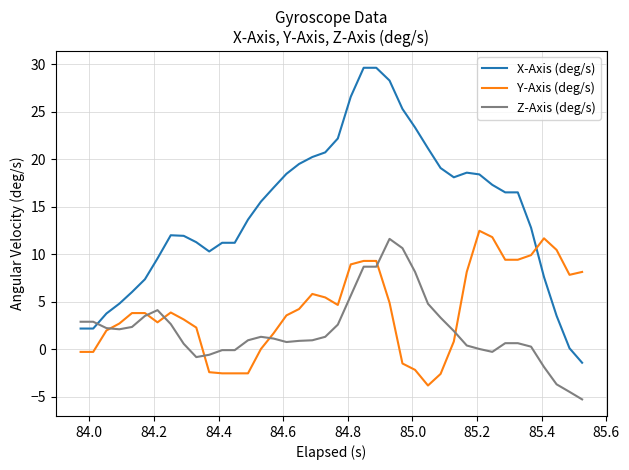

Rank the series by their average value, from highest to lowest.

X-Axis (deg/s), Y-Axis (deg/s), Z-Axis (deg/s)